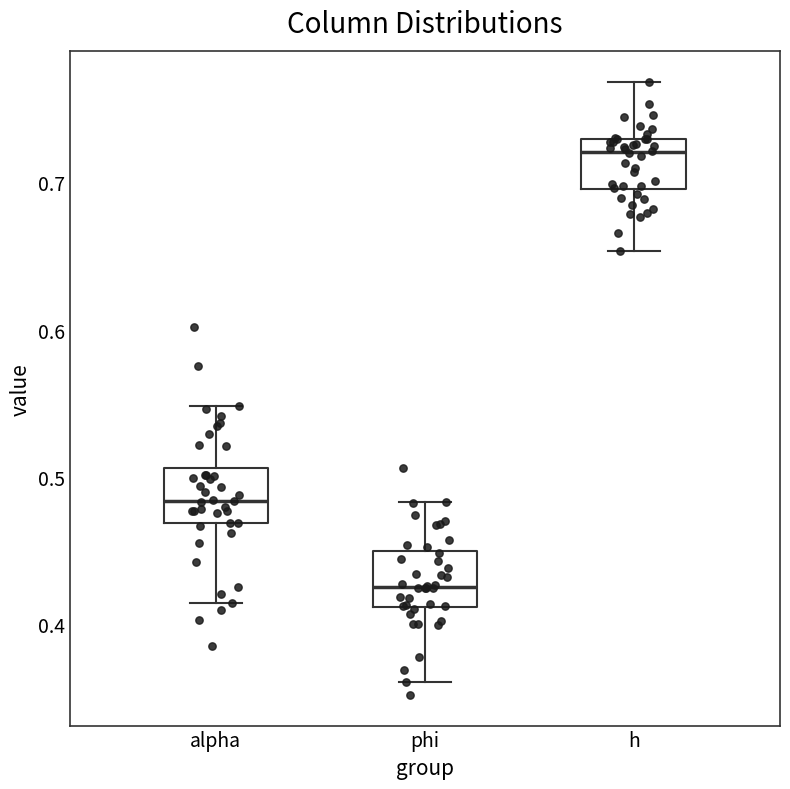

Where is the lower edge of the box for alpha on the y-axis? The values are not printed on the chart, so give them approximately, as read against the axis.

0.47